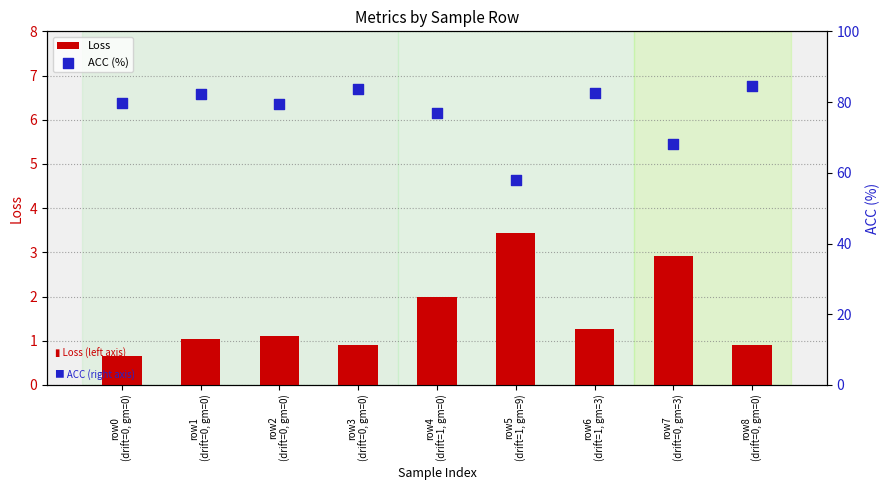

Which series contains the highest Y value?

ACC (%)